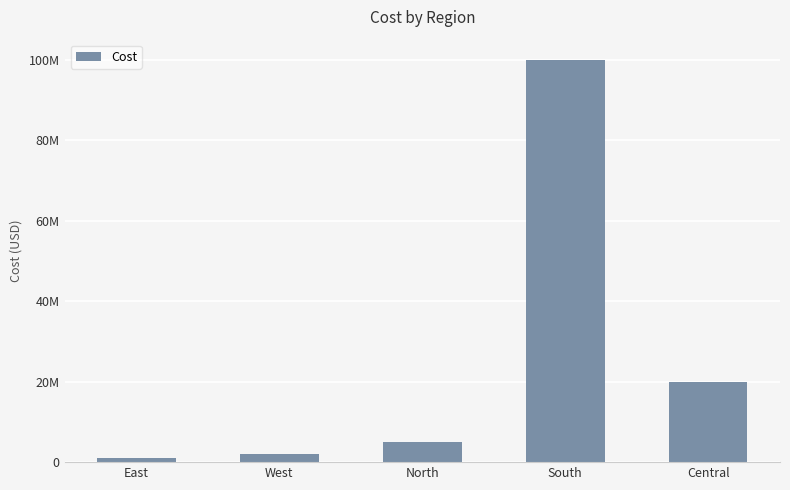

Does the chart contain any negative values?

No